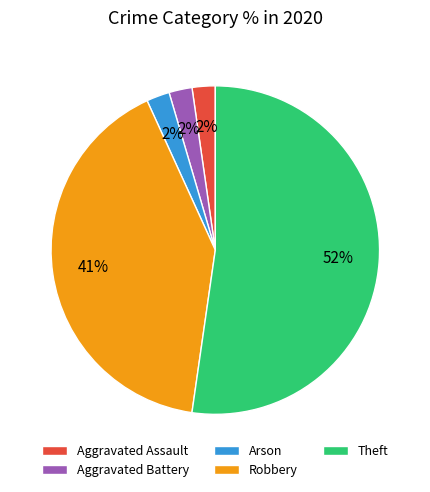

Combined, do Arson and Aggravated Battery account for over 50%?

No